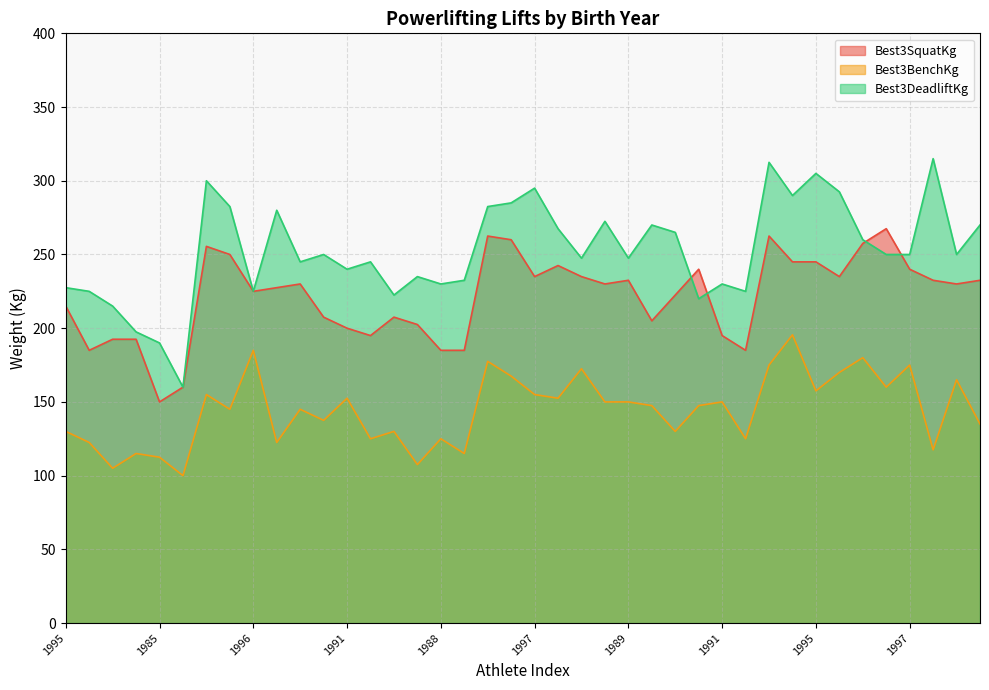

Reading left to right, list all the values displayed in this chart.

Best3SquatKg: 215.0	185.0	192.5	192.5	150.0	160.0	255.5	250.0	225.0	227.5	230.0	207.5	200.0	195.0	207.5	202.5	185.0	185.0	262.5	260.0	235.0	242.5	235.0	230.0	232.5	205.0	222.5	240.0	195.0	185.0	262.5	245.0	245.0	235.0	257.5	267.5	240.0	232.5	230.0	232.5
Best3BenchKg: 130.0	122.5	105.0	115.0	112.5	100.0	155.0	145.0	185.0	122.5	145.0	137.5	152.5	125.0	130.0	107.5	125.0	115.0	177.5	167.5	155.0	152.5	172.5	150.0	150.0	147.5	130.0	147.5	150.0	125.0	175.0	195.5	157.5	170.0	180.0	160.0	175.0	117.5	165.0	135.0
Best3DeadliftKg: 227.5	225.0	215.0	197.5	190.0	160.0	300.0	282.5	225.0	280.0	245.0	250.0	240.0	245.0	222.5	235.0	230.0	232.5	282.5	285.0	295.0	267.5	247.5	272.5	247.5	270.0	265.0	220.0	230.0	225.0	312.5	290.0	305.0	292.5	260.0	250.0	250.0	315.0	250.0	270.0